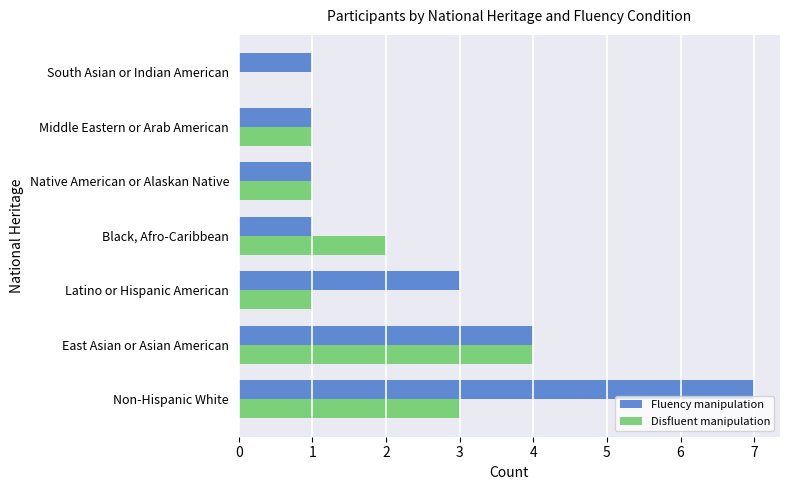

How many Fluency manipulation values are between 1 and 4?

6